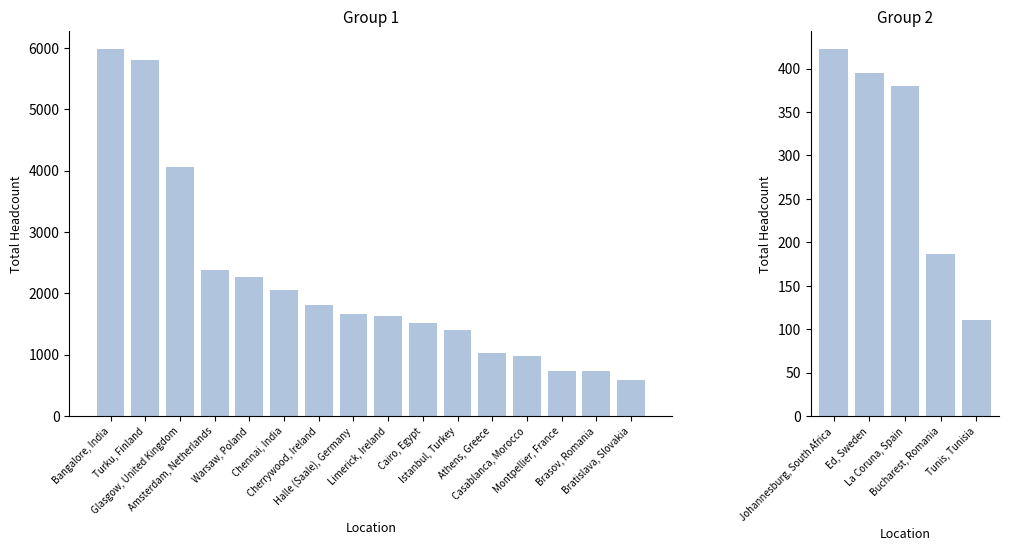

The chart shows a value of 323 at Bucharest, Romania. True or false?

False